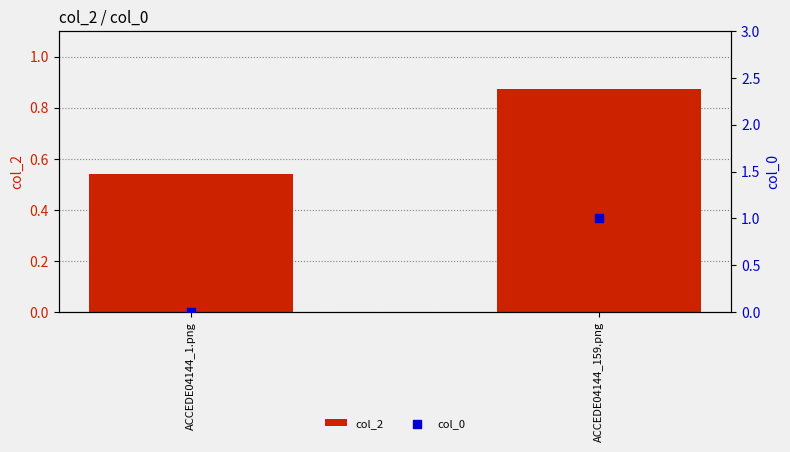

Which series reaches the minimum Y coordinate?

col_0